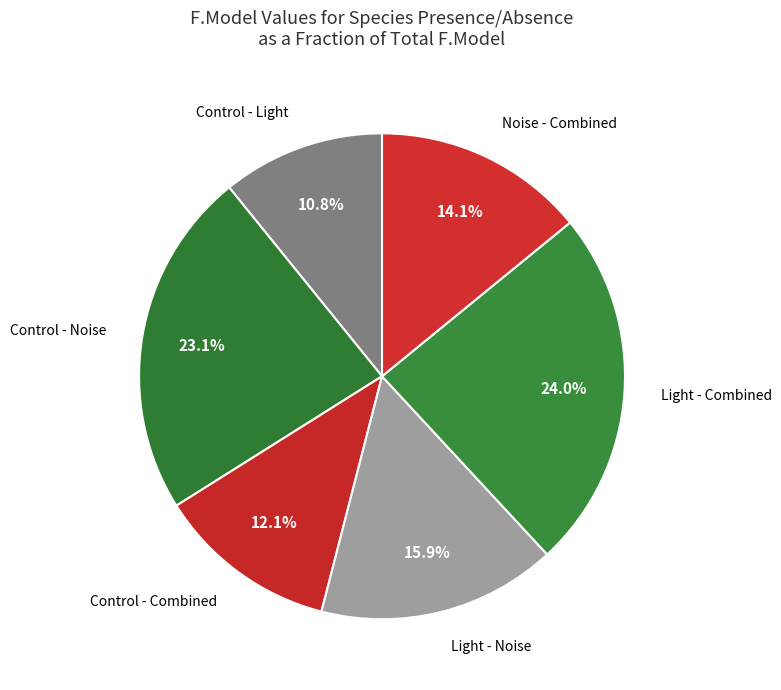

Is there any slice that represents more than half of the pie?

No